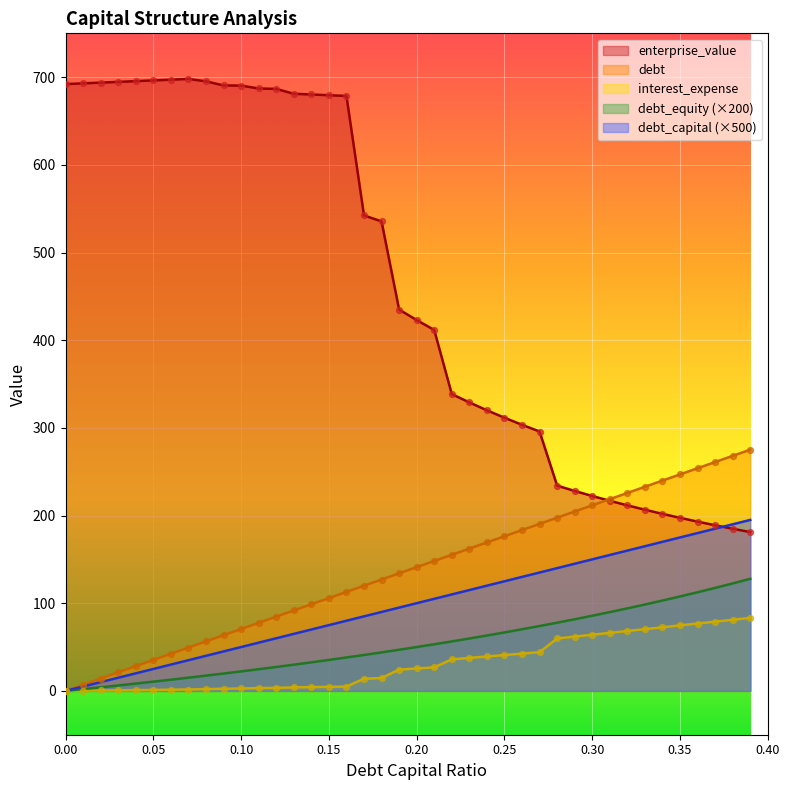

At which category is the sum across all series the highest?

0.16